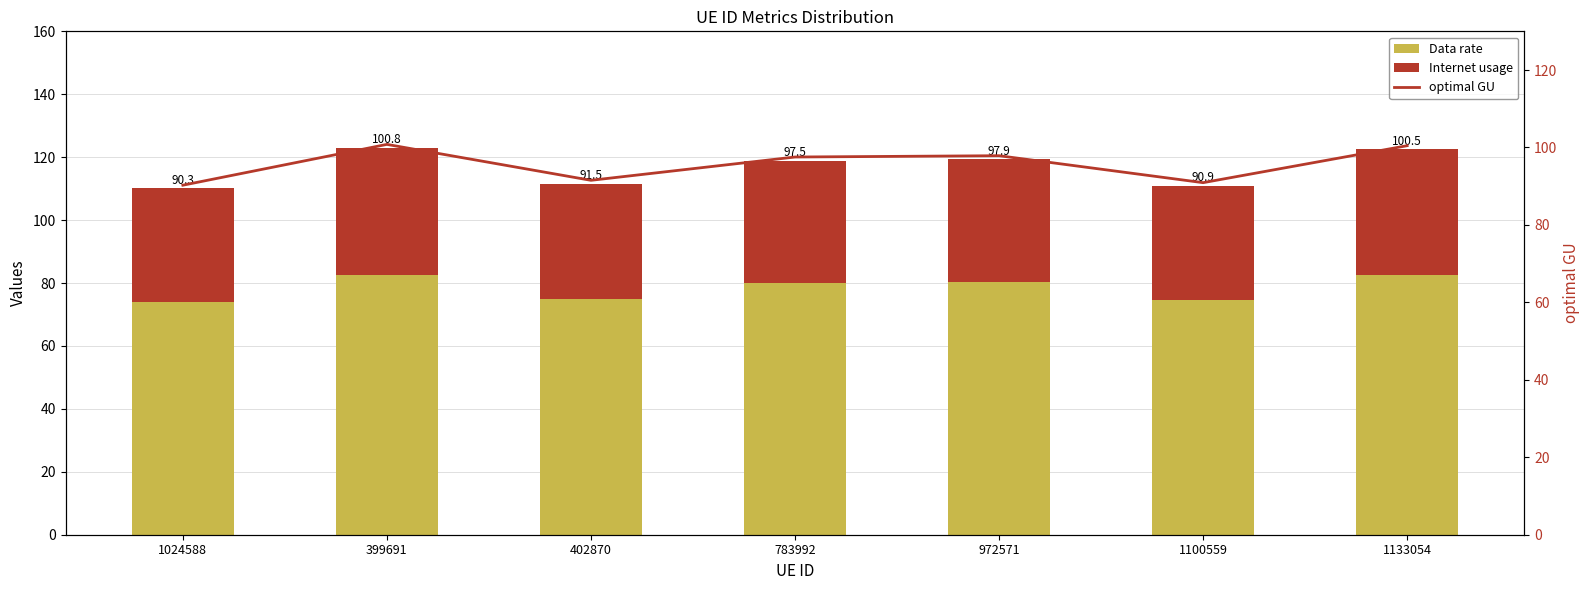

List the series in order of their peak value, lowest first.

Internet usage, Data rate, optimal GU